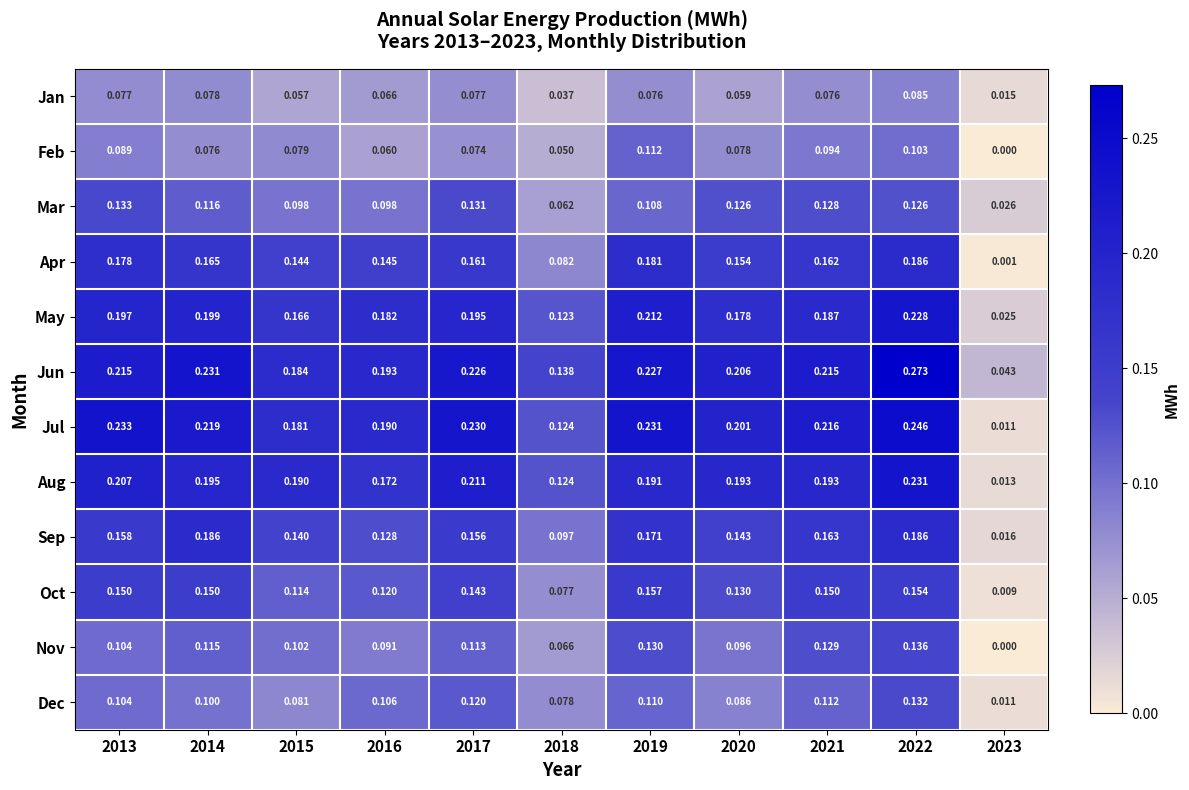

Which series has the widest spread of values?

Jul